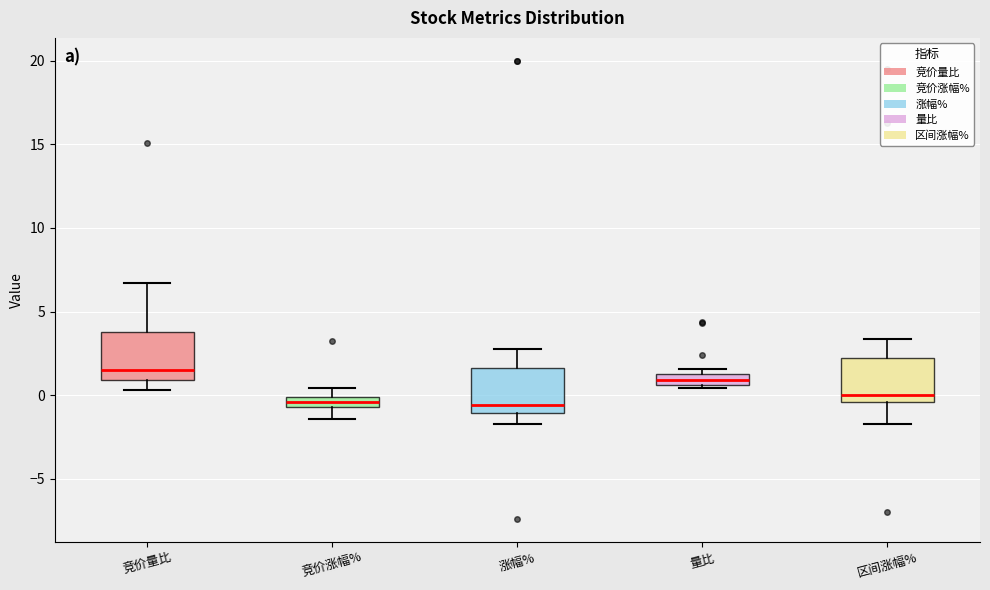

Which box has the highest median line?

竞价量比